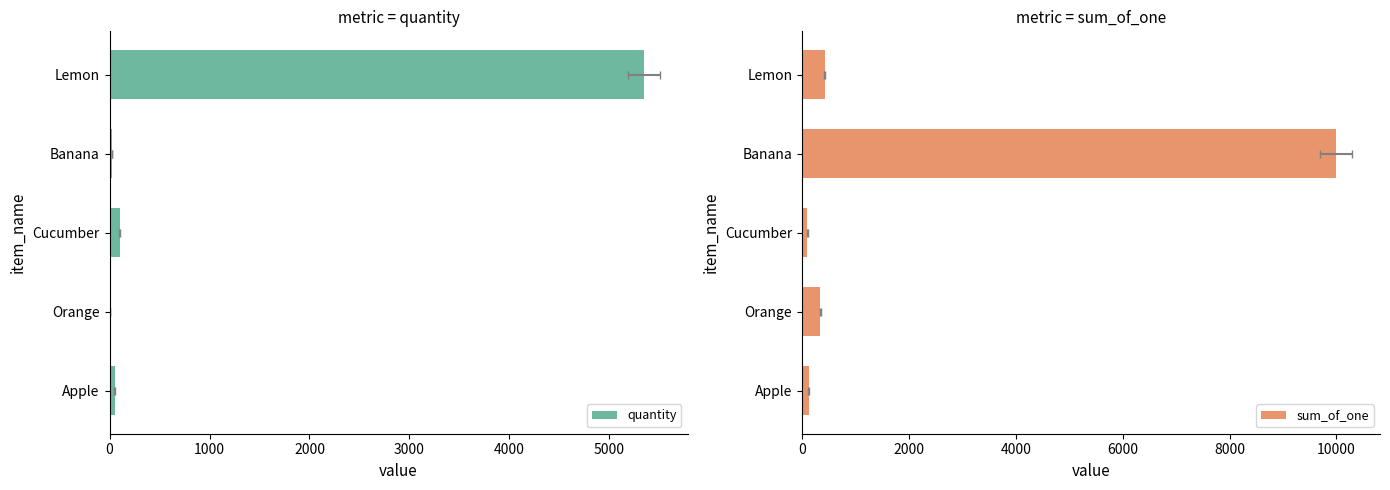

What is the value of the quantity bar at the 2nd from the left?

1